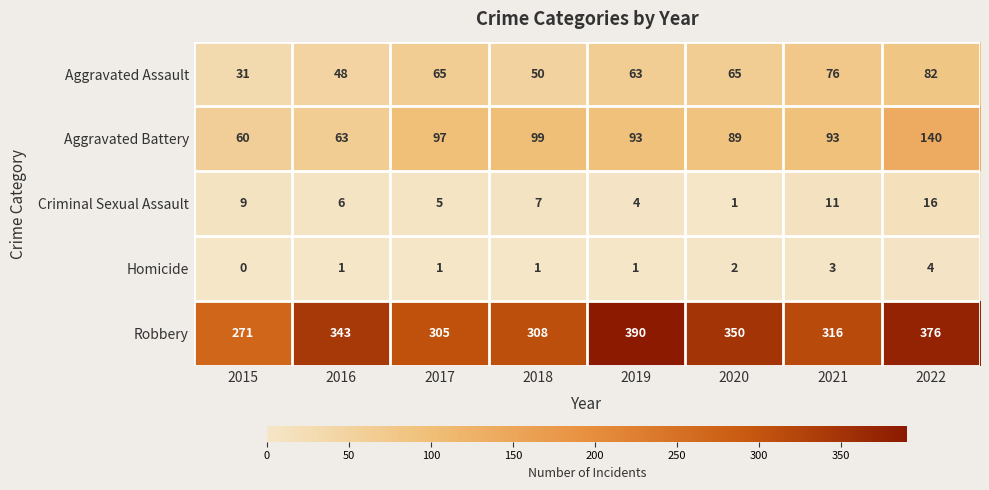

Which series changed the most between 2019 and 2021?

Robbery